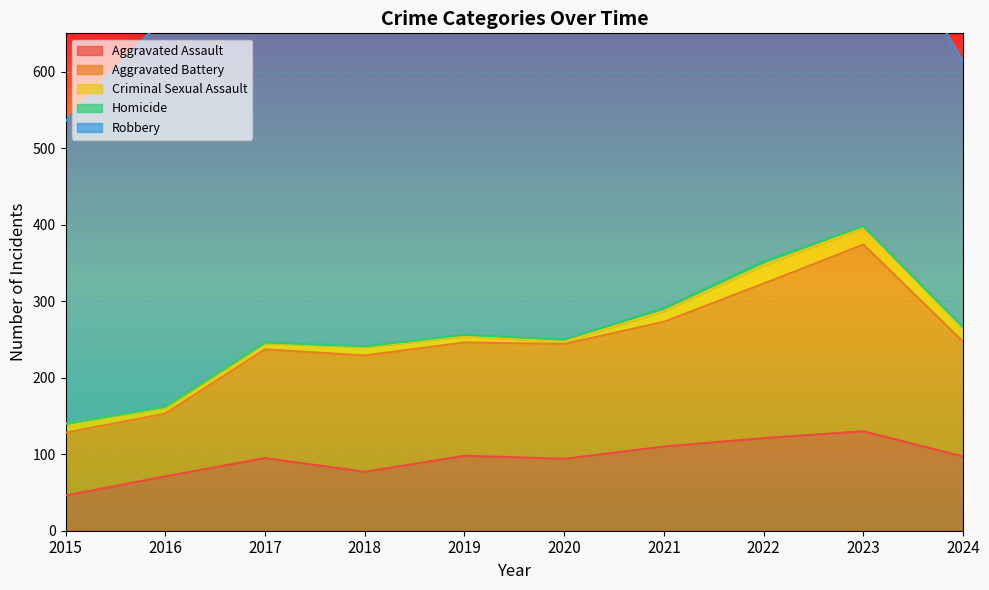

Where is Aggravated Battery nearest to the value 163?

2021